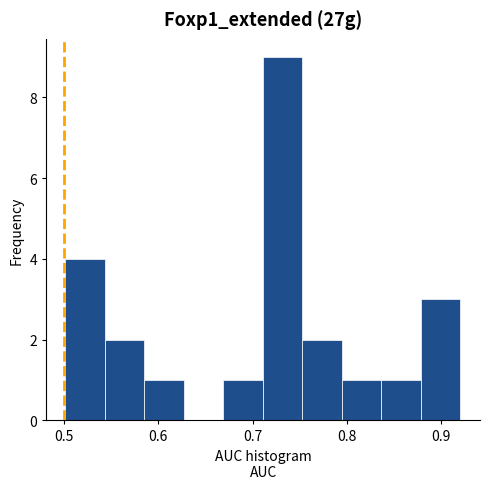

Reading left to right, list every bar in this chart as the range it spans on the x-axis followed by its height. Neither the bar edges nor the heights are printed on the chart, so give them approximately, as read against the axes.

0.50 to 0.54: 4
0.54 to 0.59: 2
0.59 to 0.63: 1
0.63 to 0.67: 0
0.67 to 0.71: 1
0.71 to 0.75: 9
0.75 to 0.79: 2
0.79 to 0.84: 1
0.84 to 0.88: 1
0.88 to 0.92: 3